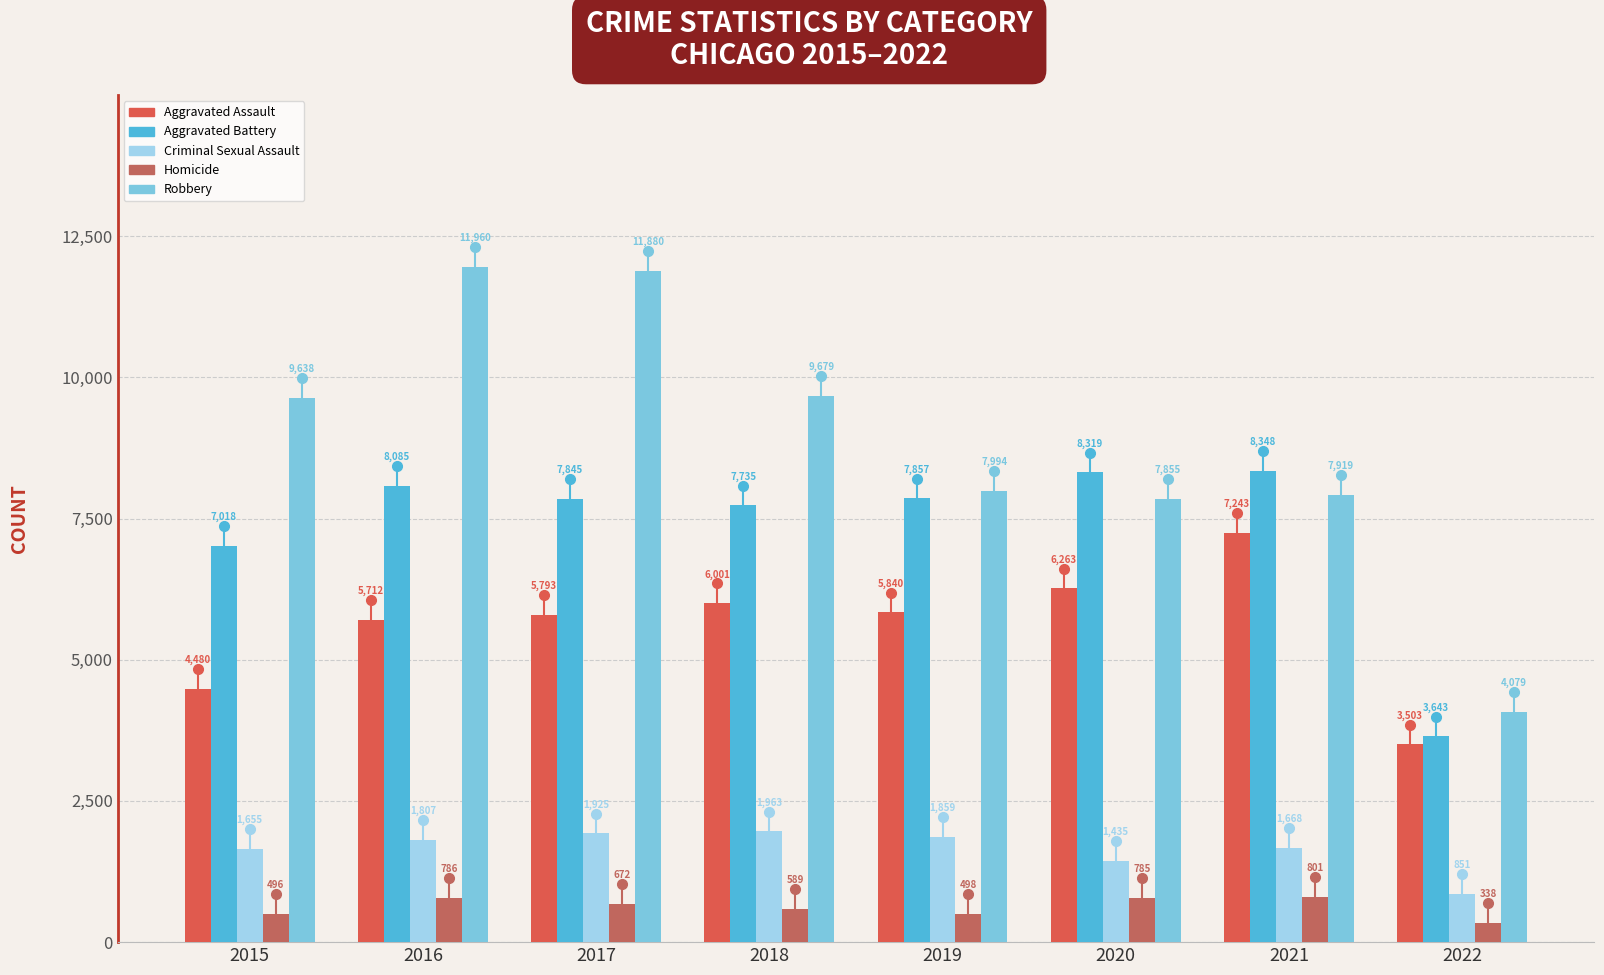

Read the Robbery value at 2017, to the nearest 50.

11900